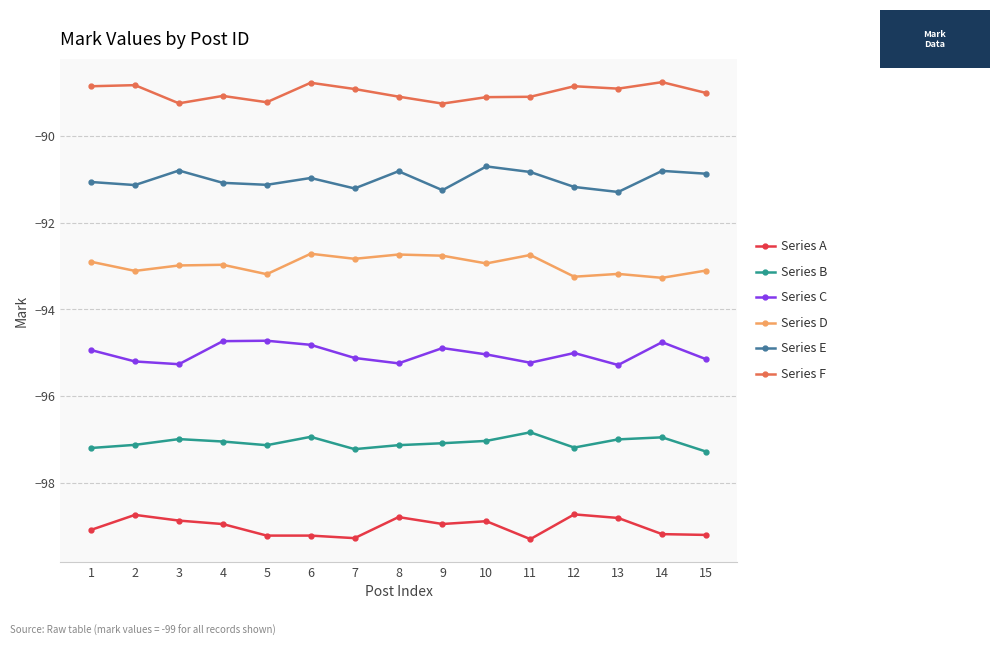

How many lines are shown in the chart?

6